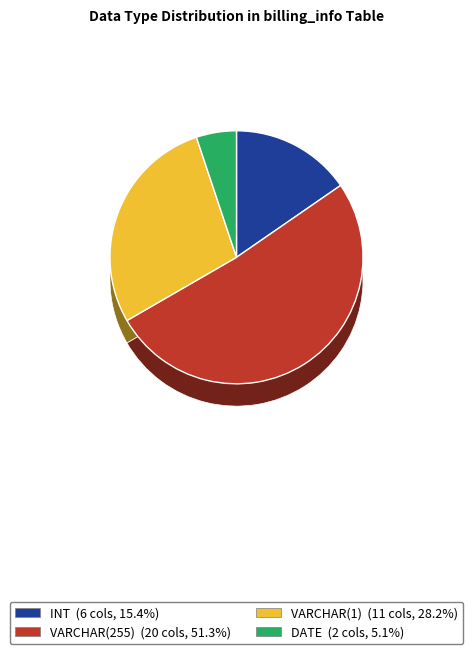

To the nearest percent, what is the difference between the largest and smallest slice percentages?

46%